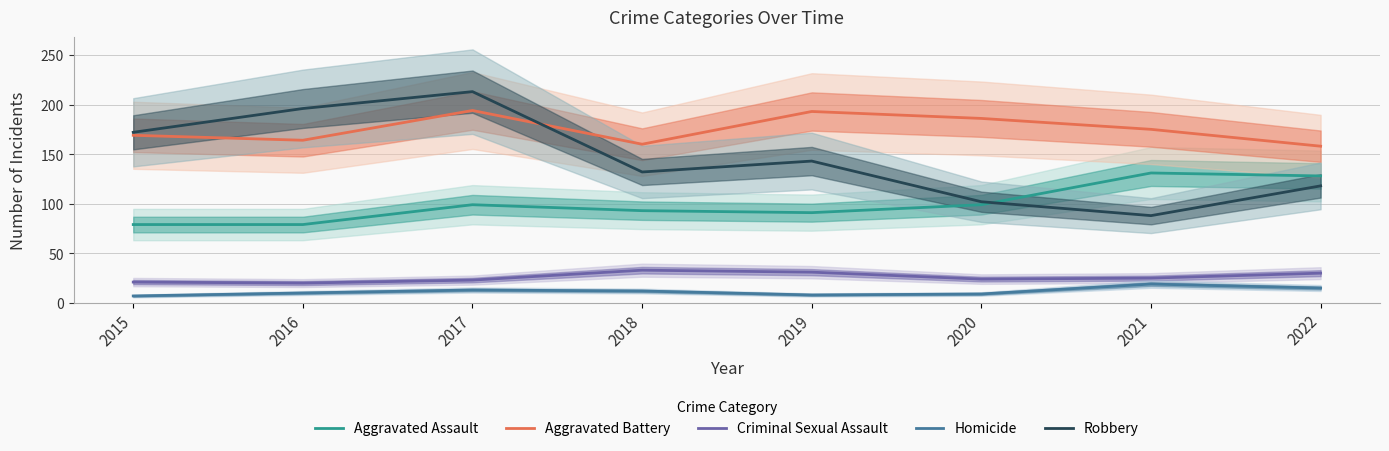

Reading left to right, what are all the values shown in this chart?

Aggravated Assault: 2015=79	2016=79	2017=99	2018=93	2019=91	2020=99	2021=131	2022=128
Aggravated Battery: 2015=169	2016=164	2017=194	2018=160	2019=193	2020=186	2021=175	2022=158
Criminal Sexual Assault: 2015=21	2016=20	2017=23	2018=33	2019=31	2020=24	2021=25	2022=30
Homicide: 2015=7	2016=10	2017=13	2018=12	2019=8	2020=9	2021=19	2022=15
Robbery: 2015=172	2016=196	2017=213	2018=132	2019=143	2020=102	2021=88	2022=118